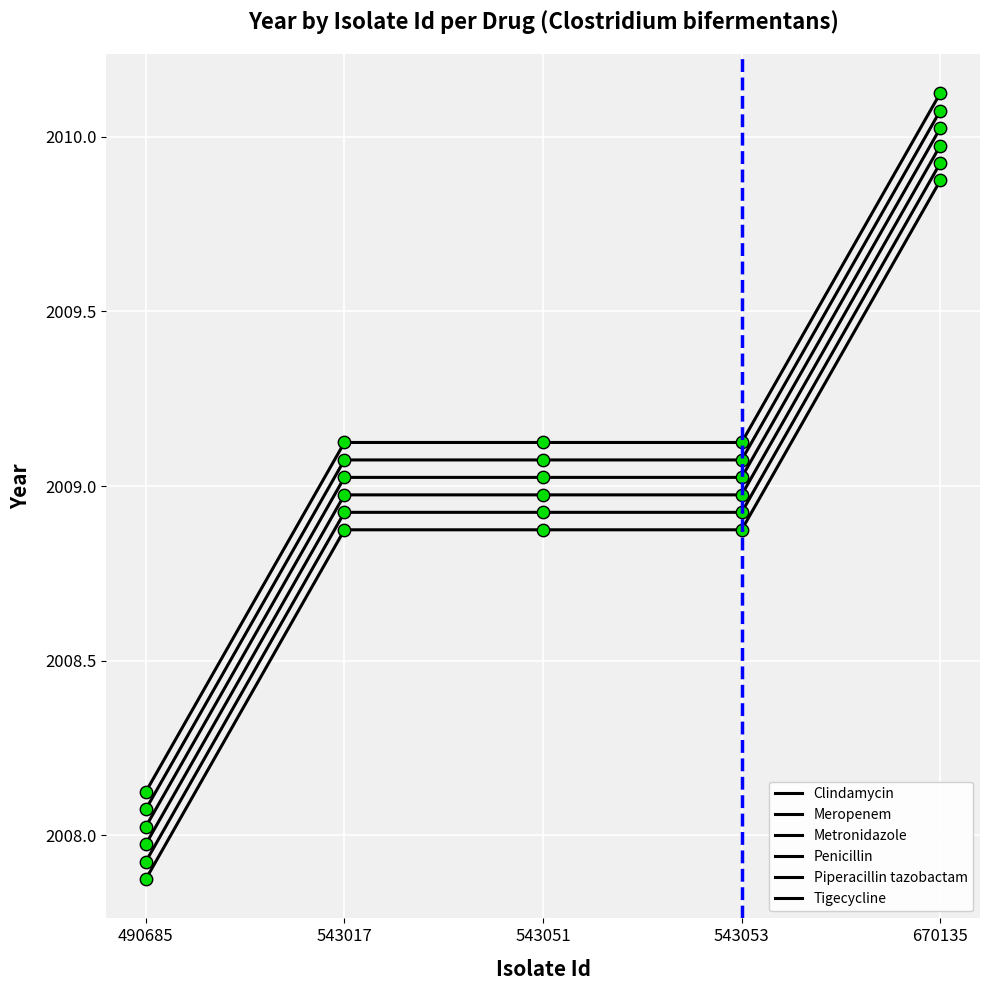

Which series has the largest total across all categories?

Tigecycline